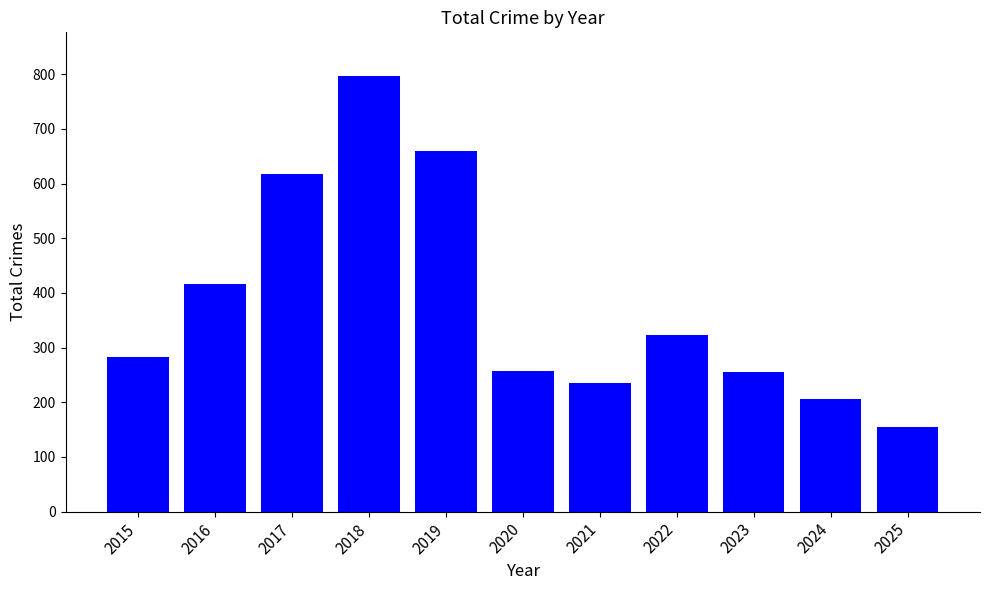

True or false: the data shows 61 at 2024.

False